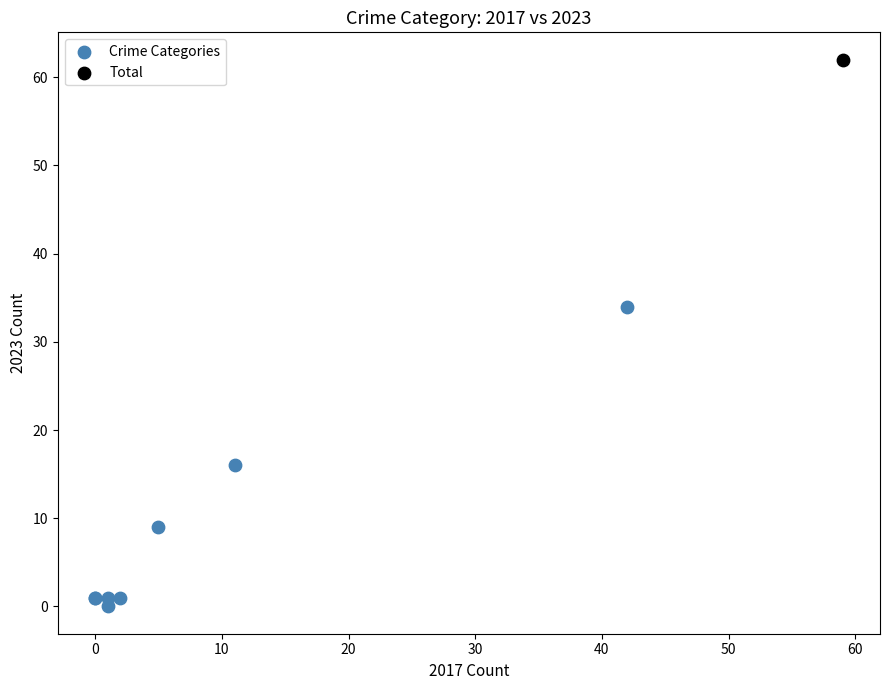

What are all the series names shown in the legend?

Crime Categories, Total